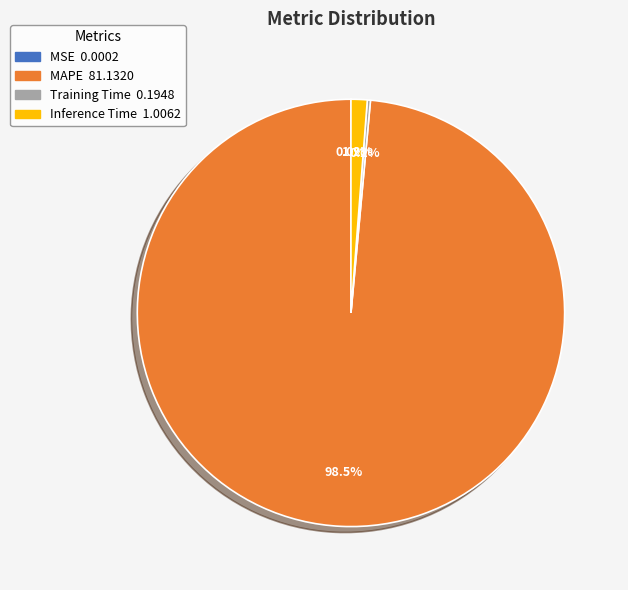

What is the largest slice in the pie chart?

MAPE